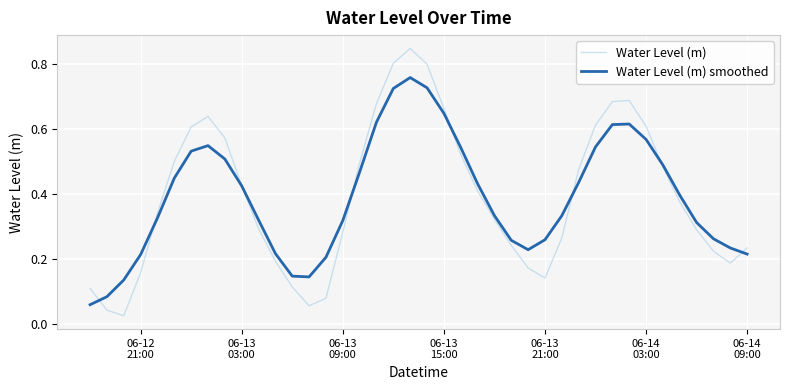

What is the sum of all Water Level (m) smoothed values?

15.7